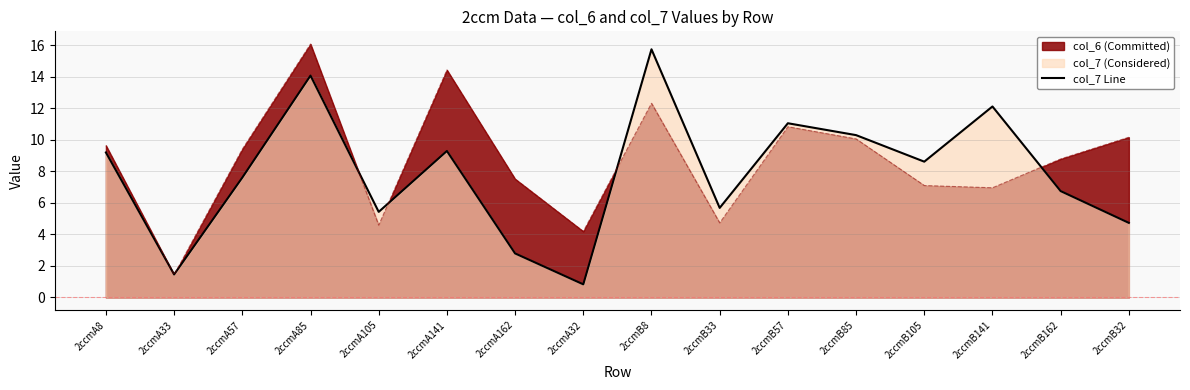

What is the average value?

7.9